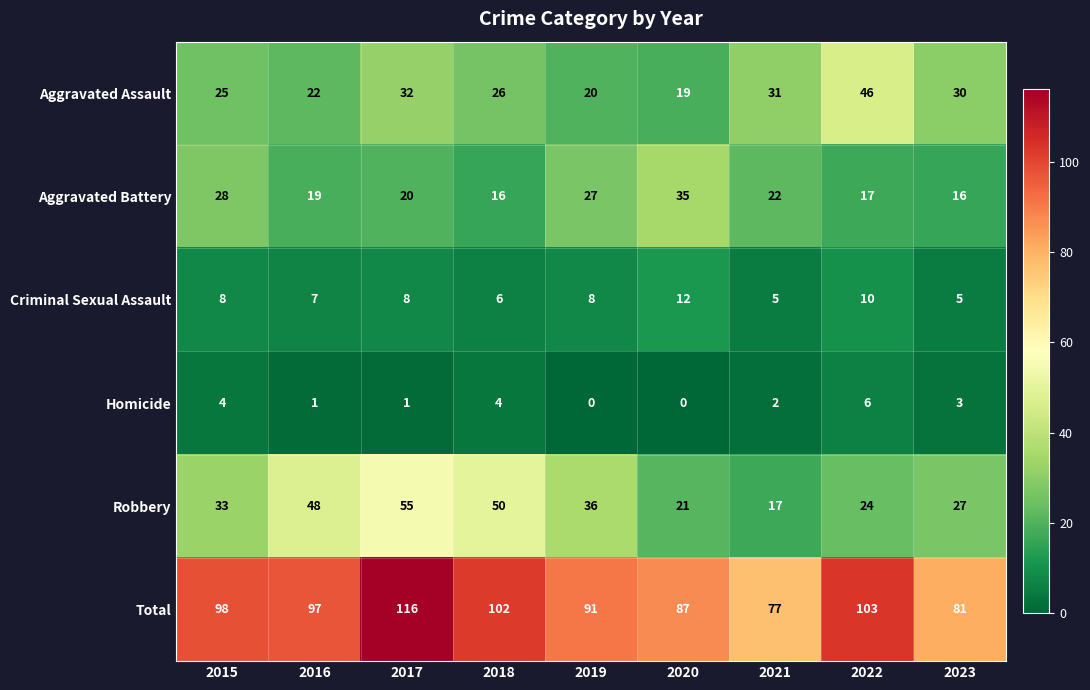

Where is Aggravated Battery nearest to the value 25?

2019